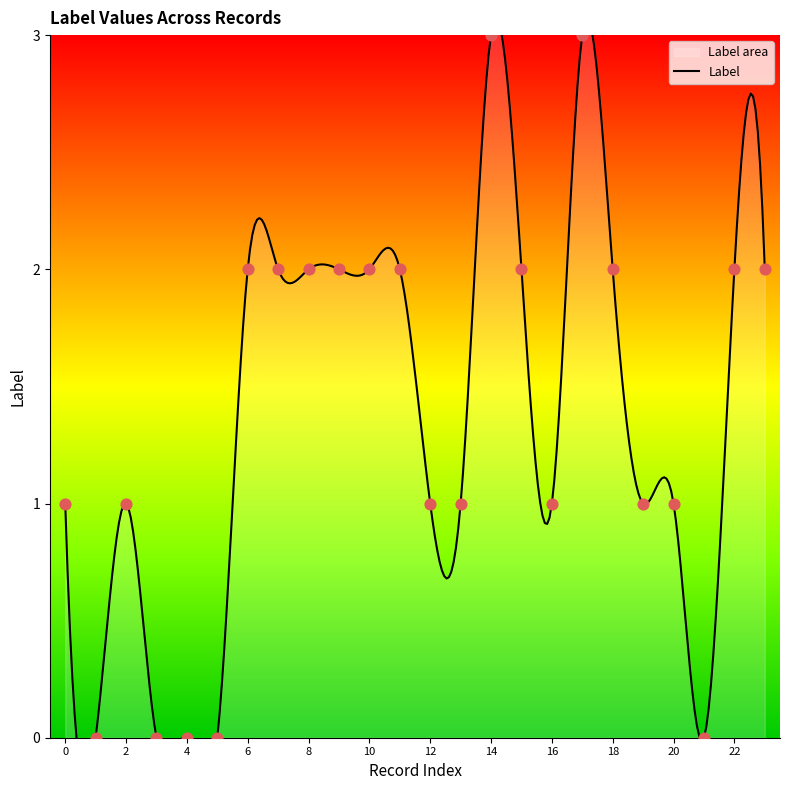

Between 13 and 0, which is larger?

13